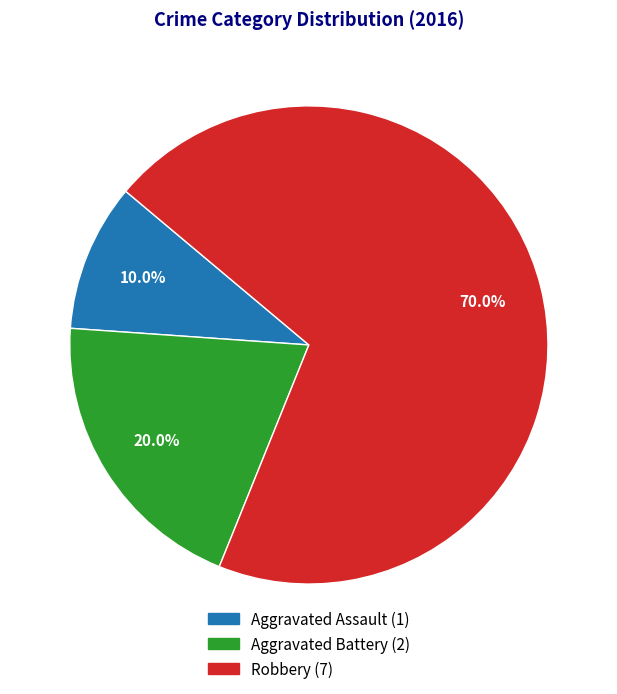

Is there any slice that represents more than half of the pie?

Yes